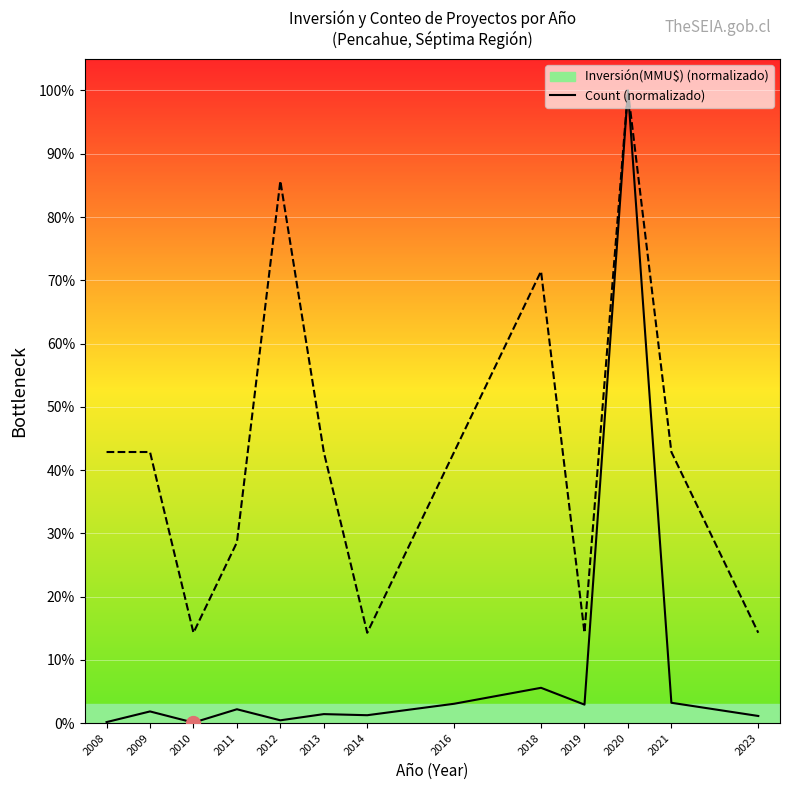

Between 2023 and 2008, which is larger?

2023